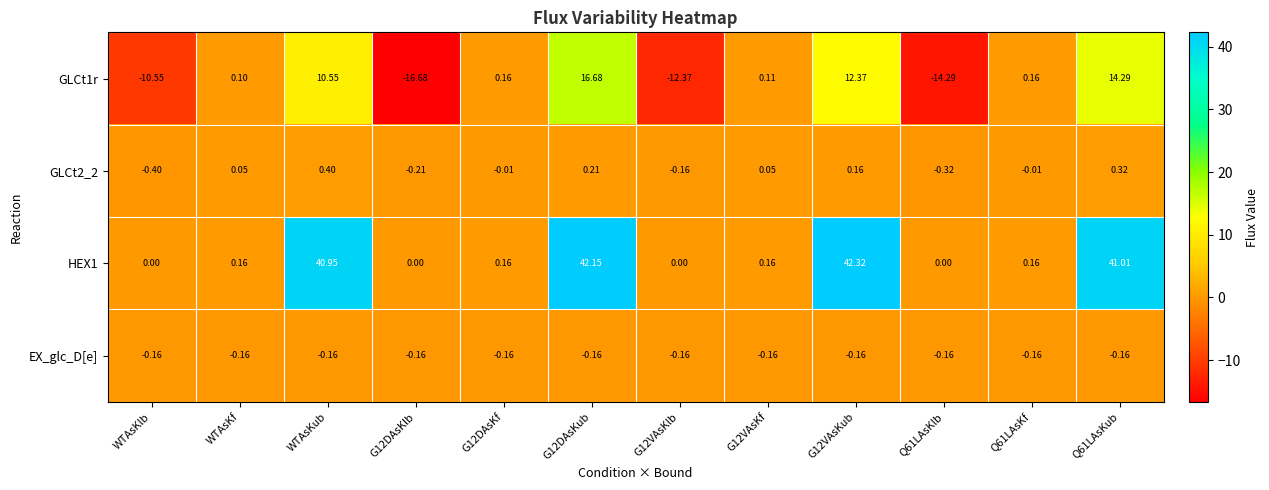

Is the value of GLCt2_2 at Q61LAsKlb greater than the value of EX_glc_D[e] at Q61LAsKlb?

No